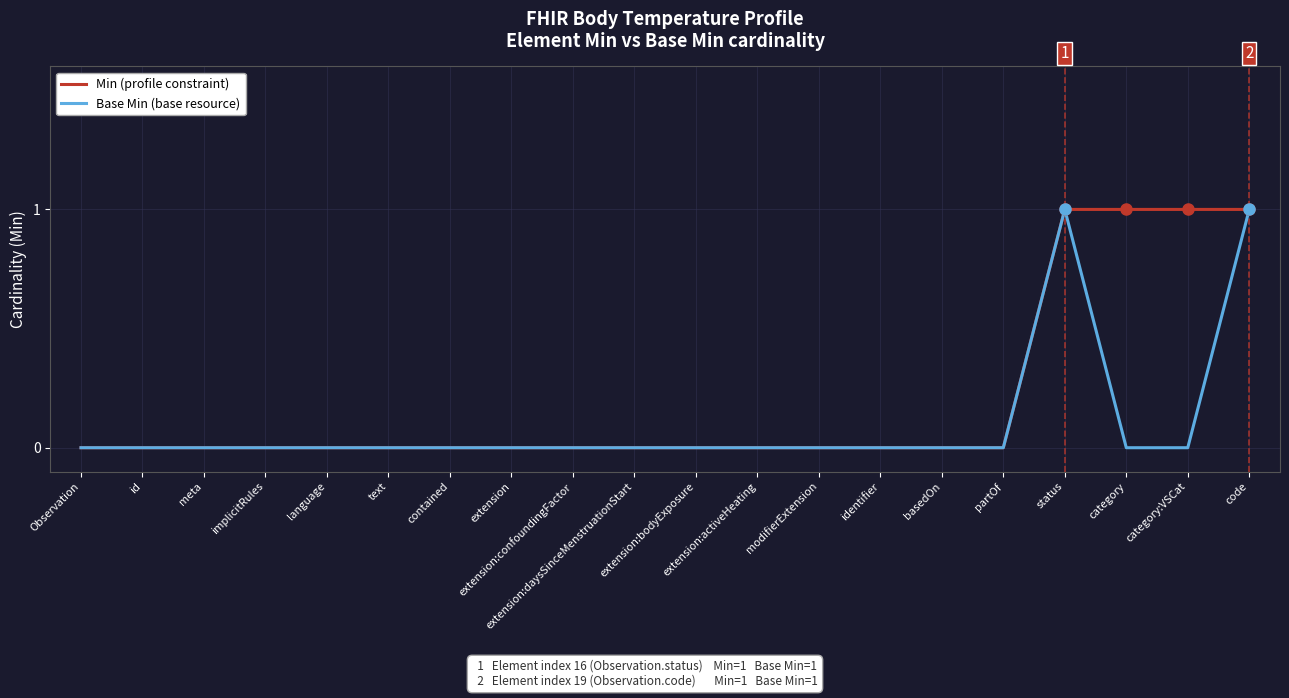

Rank the series by their average value, from highest to lowest.

Min (profile constraint), Base Min (base resource)